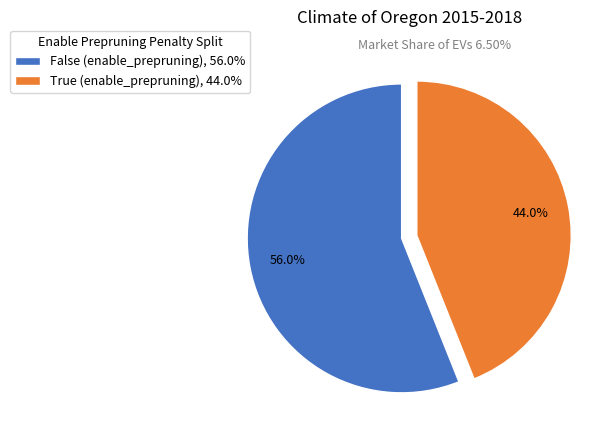

Which slice represents more than half of the pie?

False (enable_prepruning)